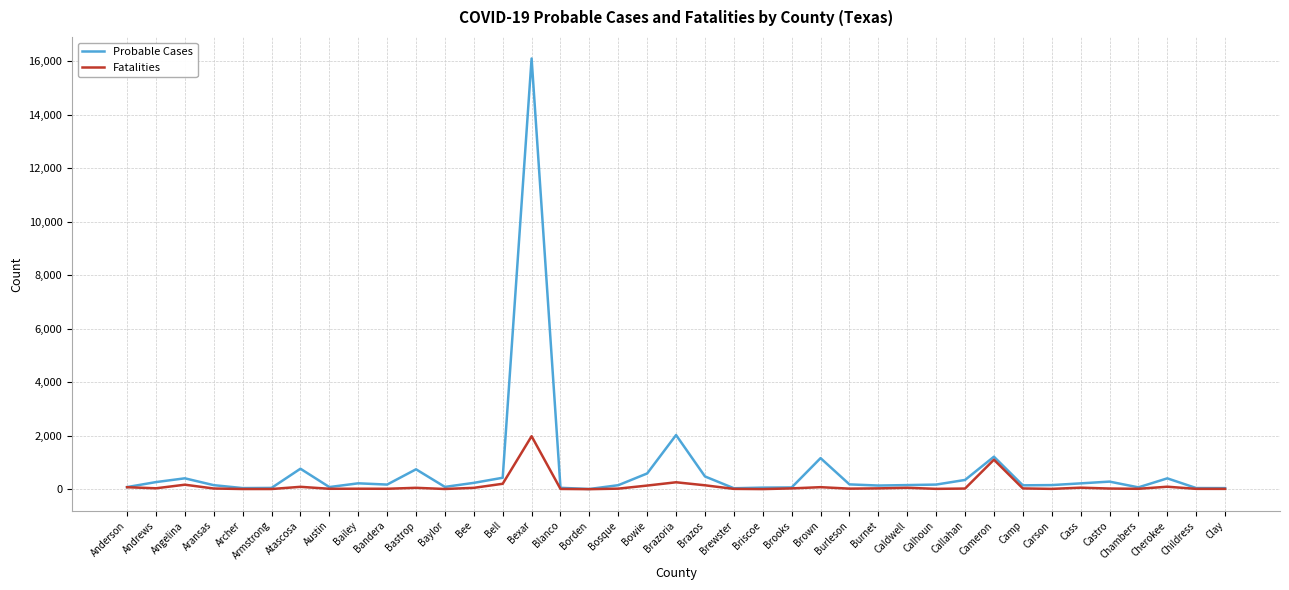

Which series has the widest spread of values?

Probable Cases